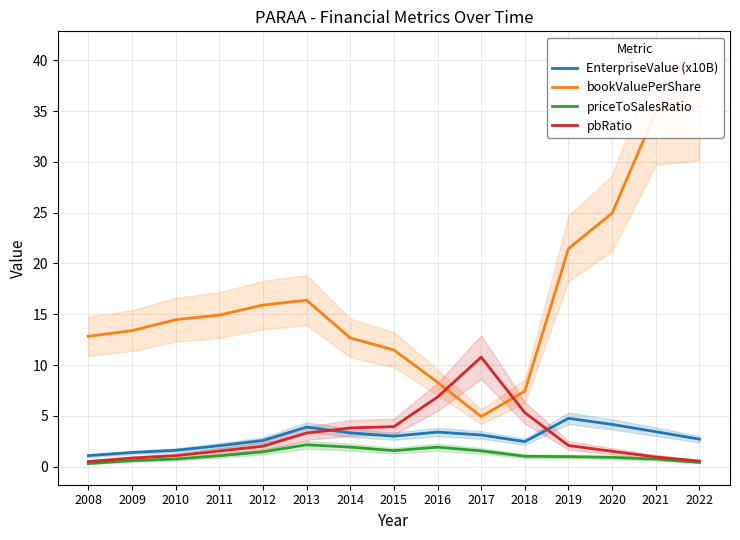

What is the difference between the highest and lowest values at 2019?

20.5